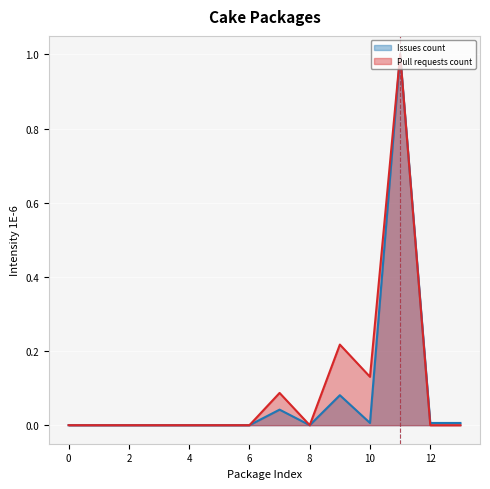

How many lines are shown in the chart?

2